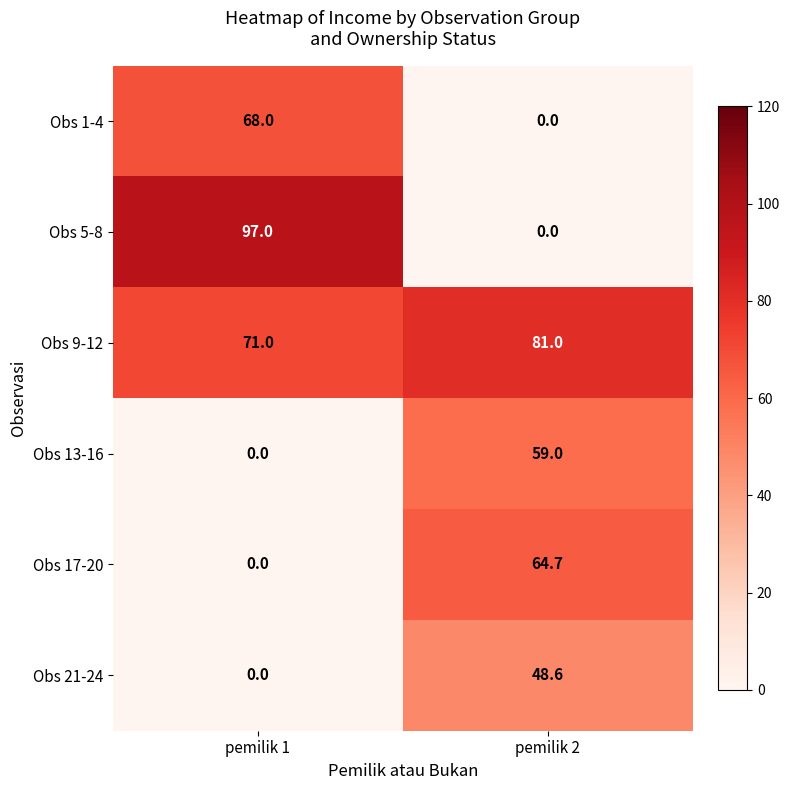

What is the sum of all Obs 13-16 values?

59.0